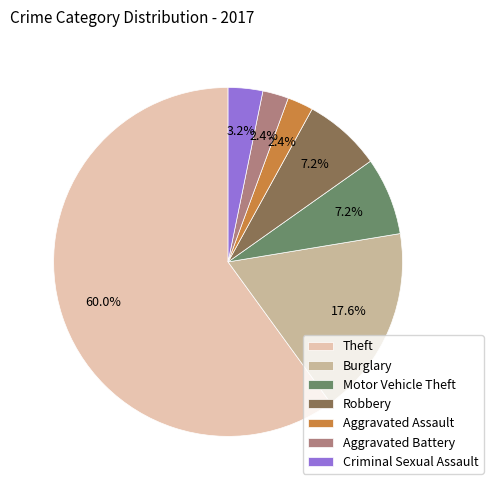

The Robbery slice represents 7% of the pie. True or false?

True